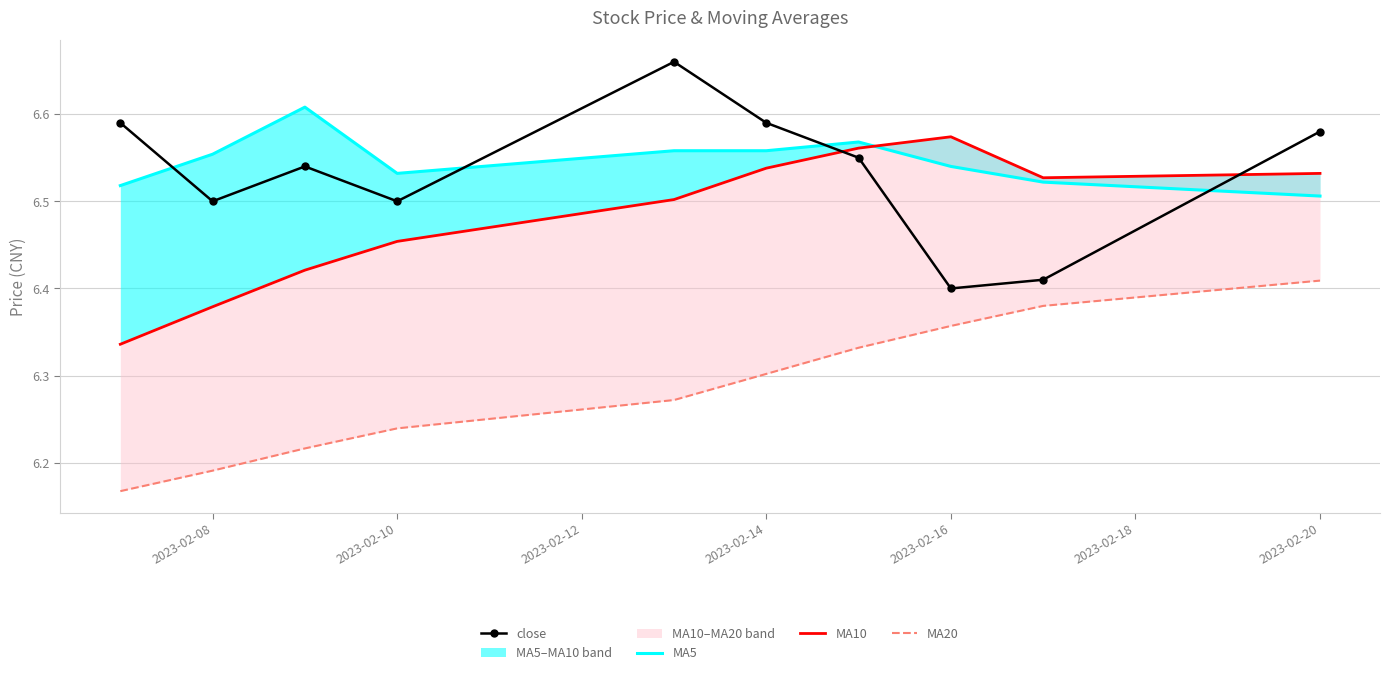

Where is close nearest to the value 6?

2023-02-16